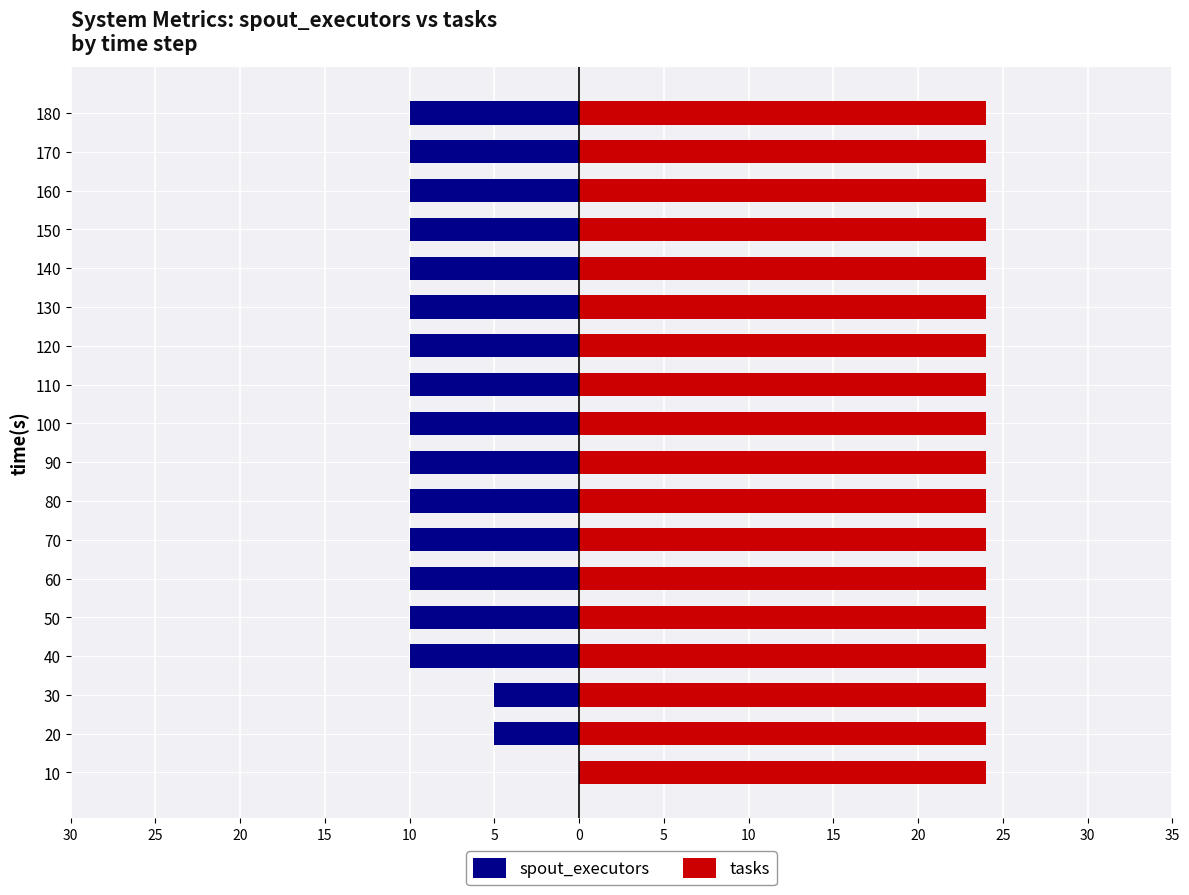

True or false: tasks has a value of 0.8 at 35.

False